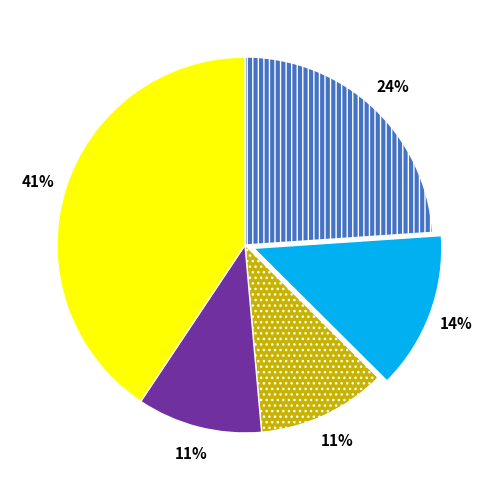

Is there any slice that represents more than half of the pie?

No